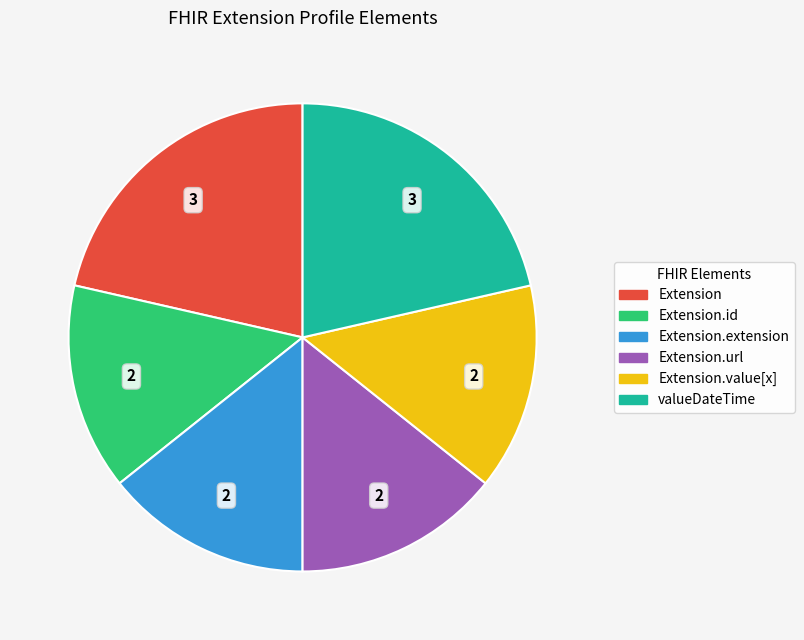

How many segments does this pie chart have?

6